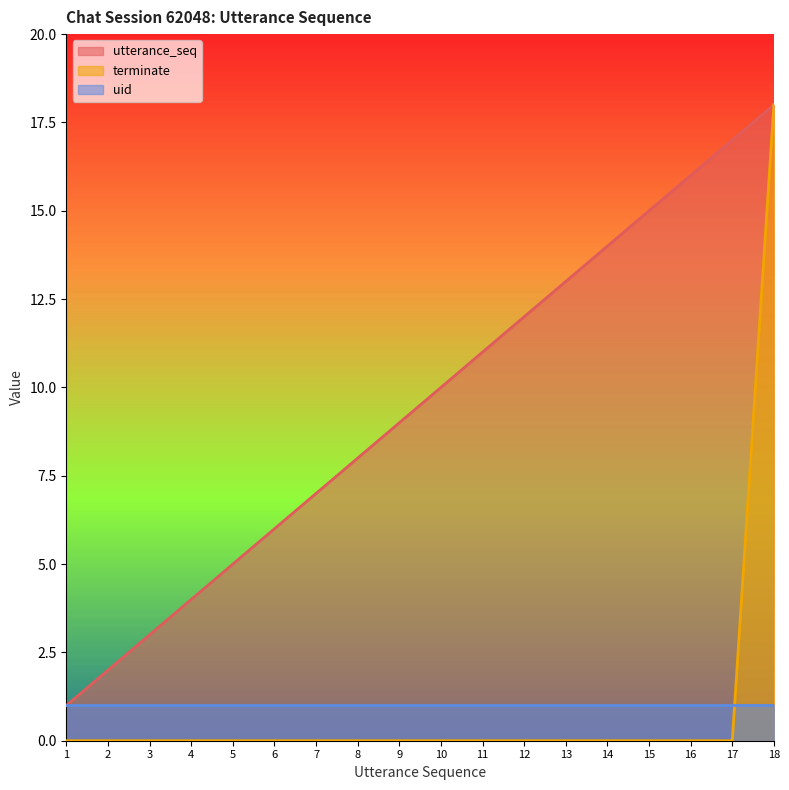

The utterance_seq series shows 5 at 3. True or false?

False